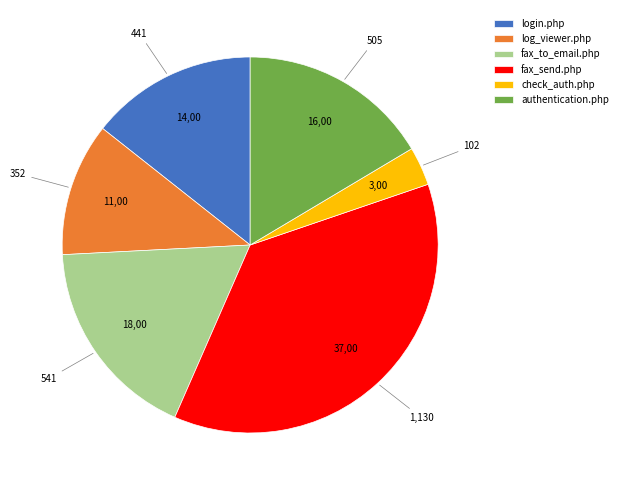

Which category has the smallest portion of the pie?

check_auth.php